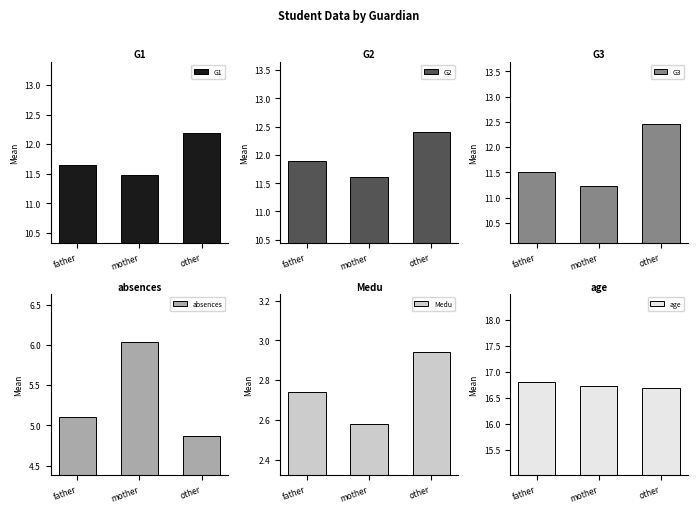

Is it true that age equals 10.6 at other?

False